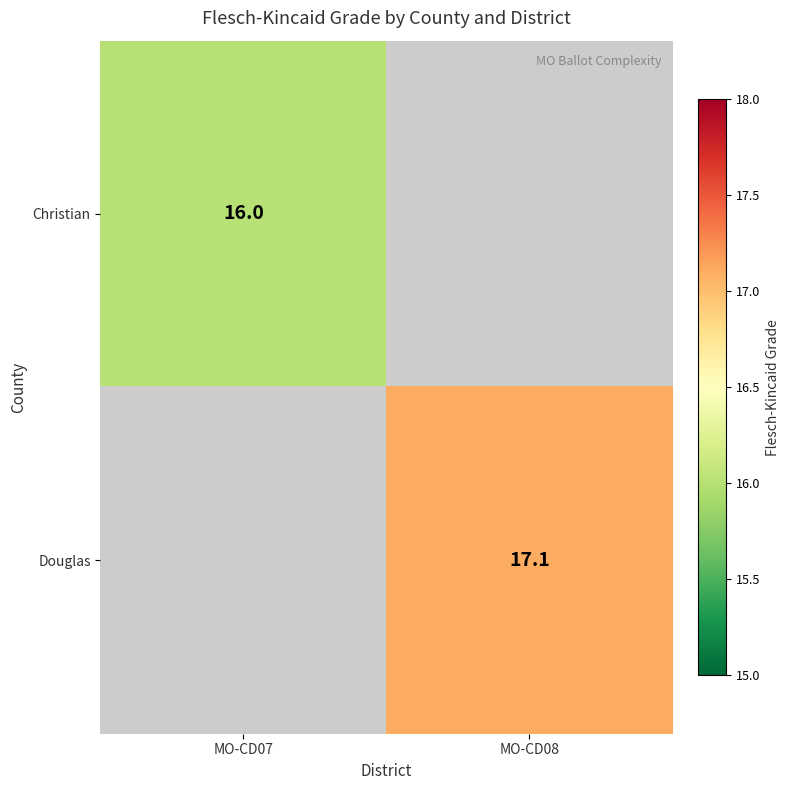

The Douglas series shows 17.1 at MO-CD08. True or false?

True